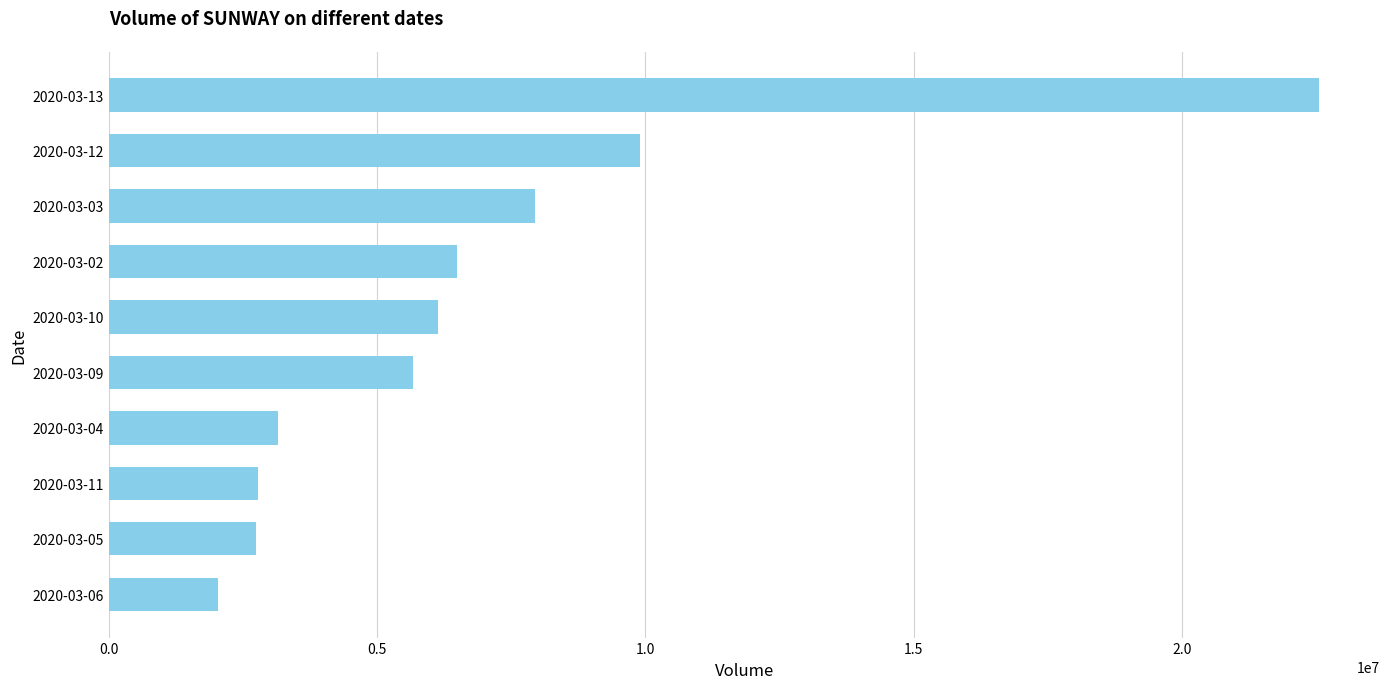

Are the bars grouped side by side (vs. stacked)?

No